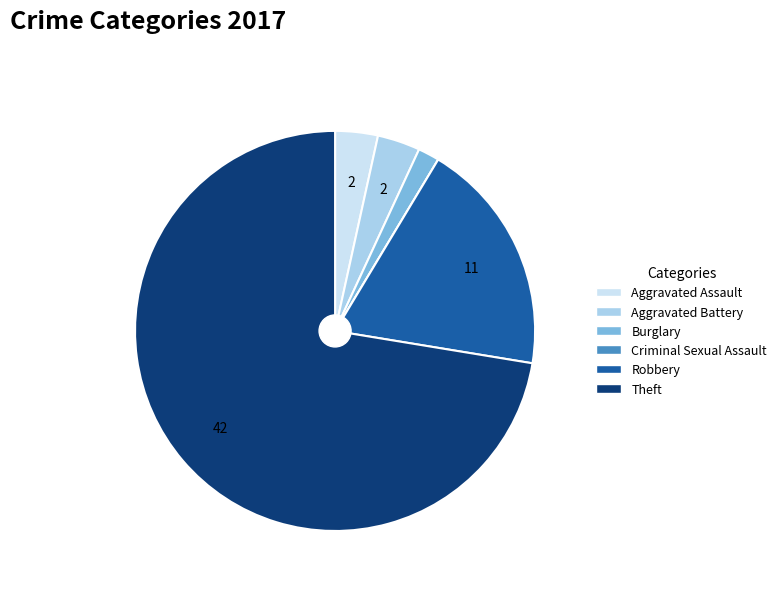

Which slice is the largest?

Theft